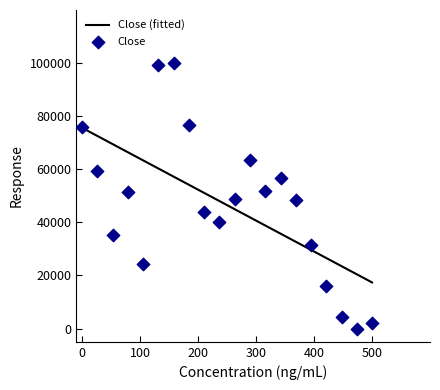

What is the maximum value for Close (fitted)?

75589.8